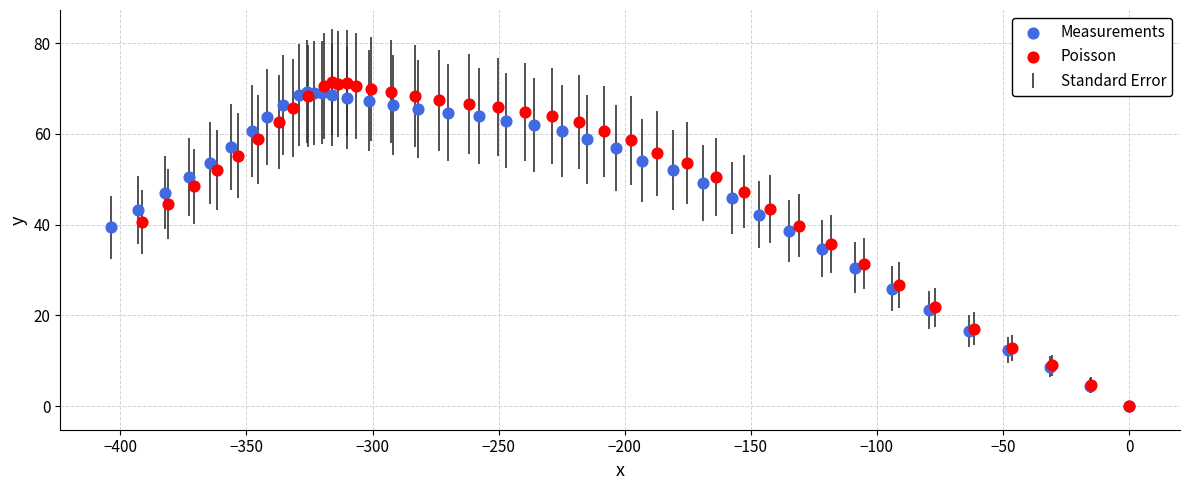

Which series has the largest Y range (max minus min)?

Poisson